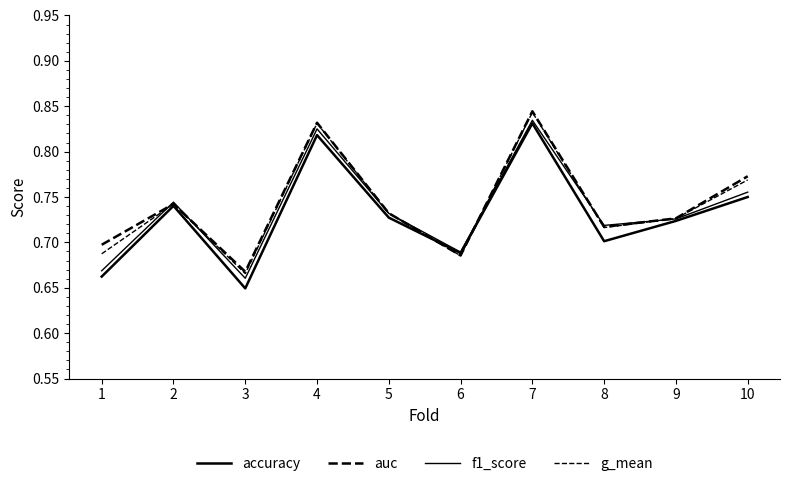

Reading left to right, what are all the values shown in this chart?

accuracy: 0.7	0.7	0.6	0.8	0.7	0.7	0.8	0.7	0.7	0.8
auc: 0.7	0.7	0.7	0.8	0.7	0.7	0.8	0.7	0.7	0.8
f1_score: 0.7	0.7	0.7	0.8	0.7	0.7	0.8	0.7	0.7	0.8
g_mean: 0.7	0.7	0.7	0.8	0.7	0.7	0.8	0.7	0.7	0.8